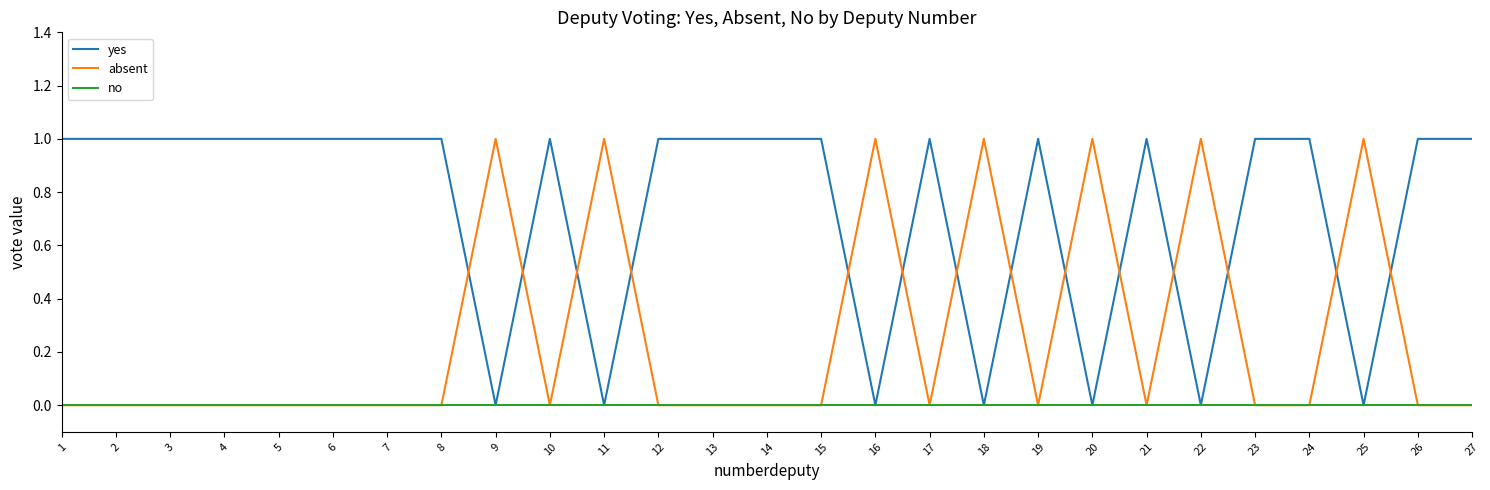

What is the spread (max minus min) of values at 13?

1